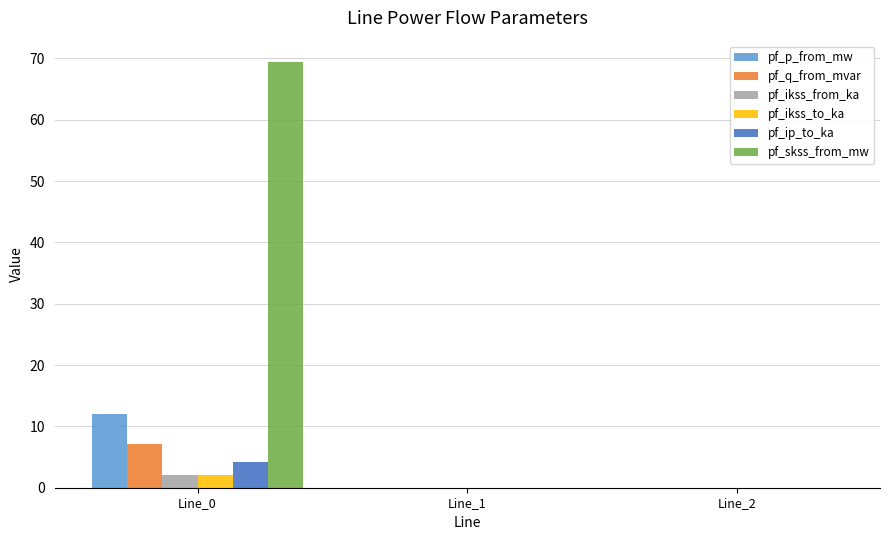

Is it true that pf_q_from_mvar equals 12.0 at Line_0?

False